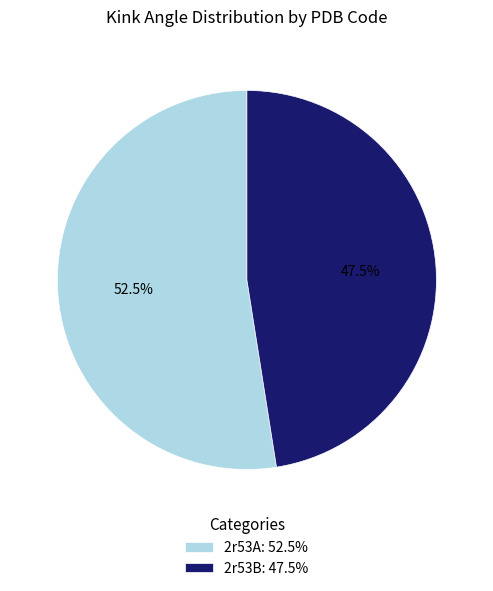

To the nearest percent, what is the difference between the largest and smallest slice percentages?

5%